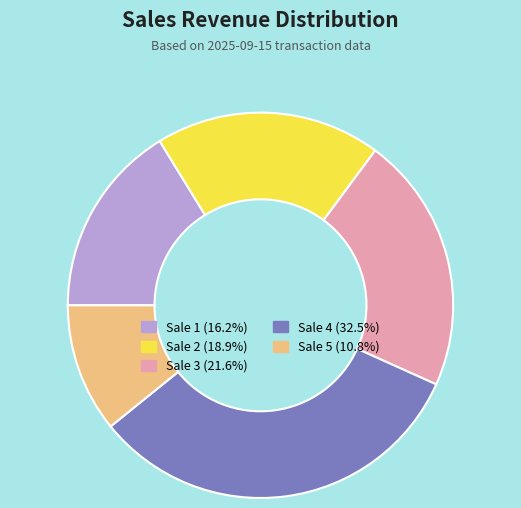

The Sale 2 slice represents 34% of the pie. True or false?

False